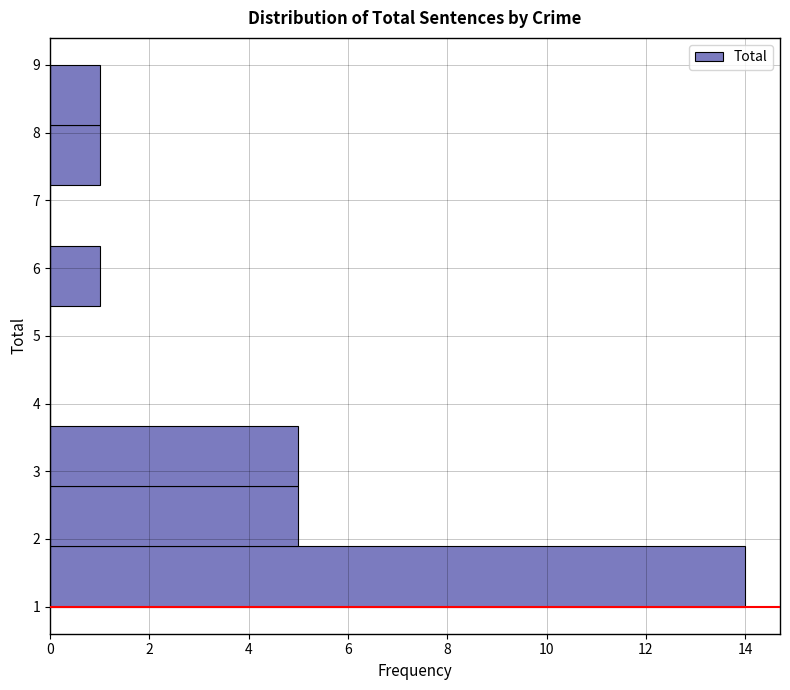

Reading bottom to top, transcribe this chart: for each bar, give the range it covers on the y-axis and its length. Neither the bar edges nor the lengths are printed on the chart, so give them approximately, as read against the axes.

1.0 to 1.9: 14
1.9 to 2.8: 5
2.8 to 3.7: 5
3.7 to 4.6: 0
4.6 to 5.4: 0
5.4 to 6.3: 1
6.3 to 7.2: 0
7.2 to 8.1: 1
8.1 to 9.0: 1